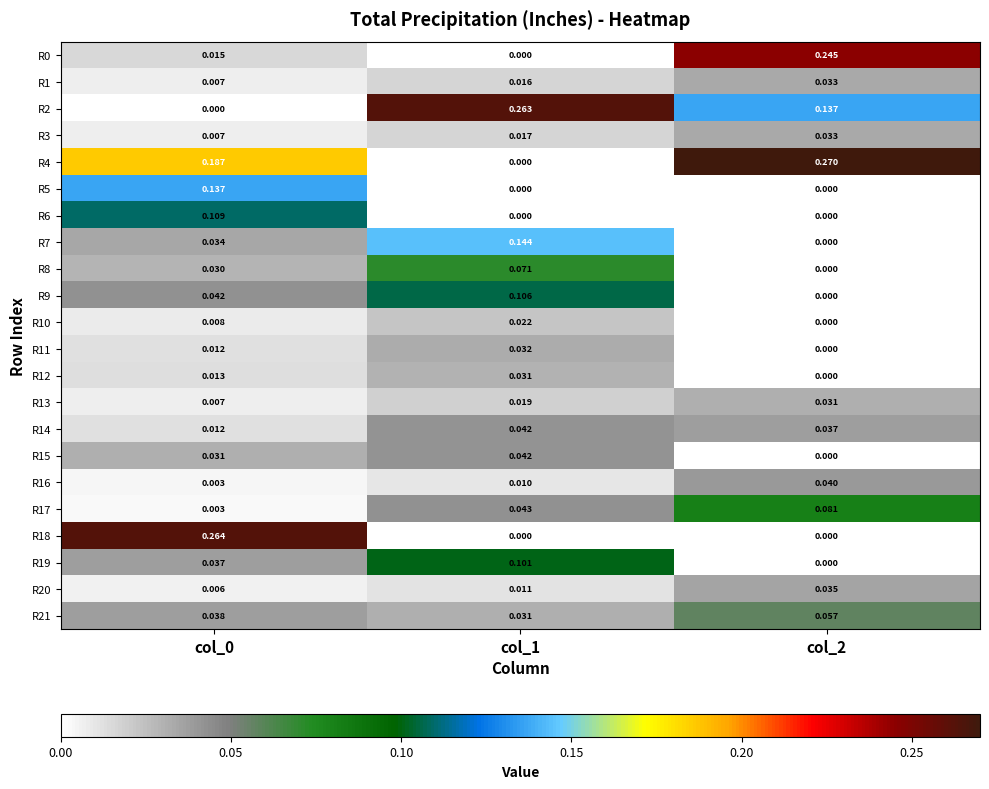

Which series has the widest spread of values?

R4